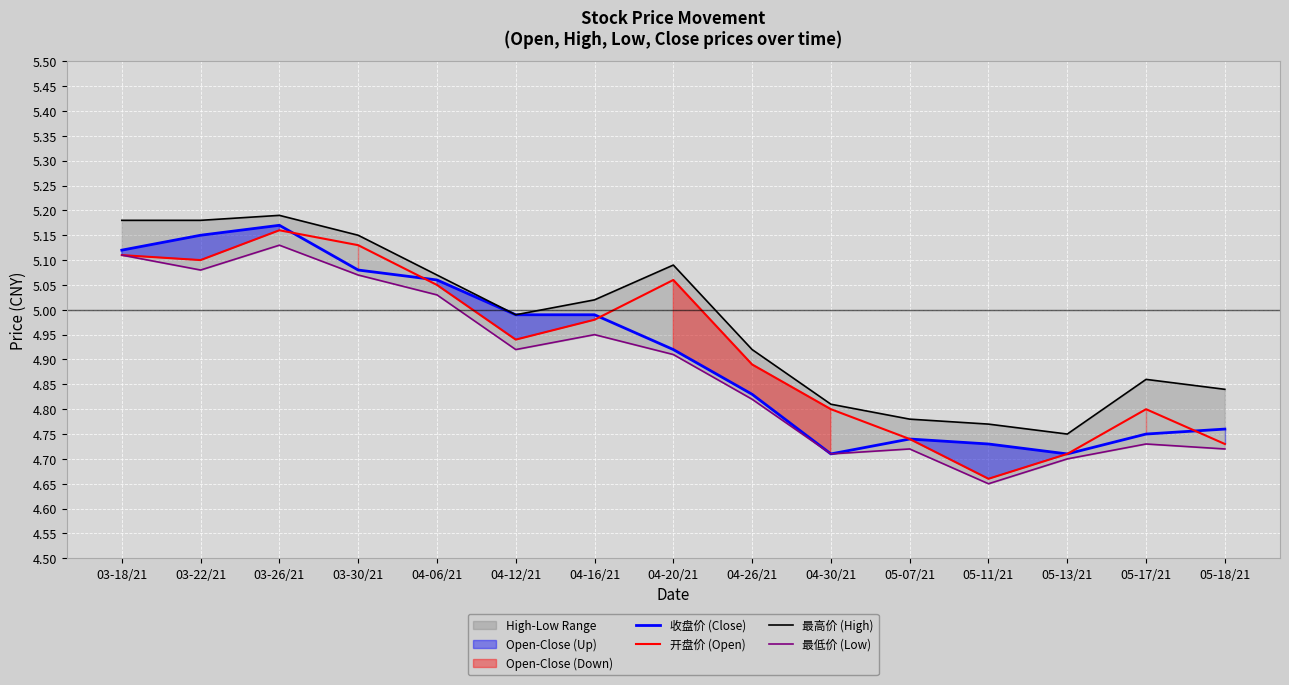

True or false: 开盘价 (Open) has a value of 1.8 at 04-12/21.

False